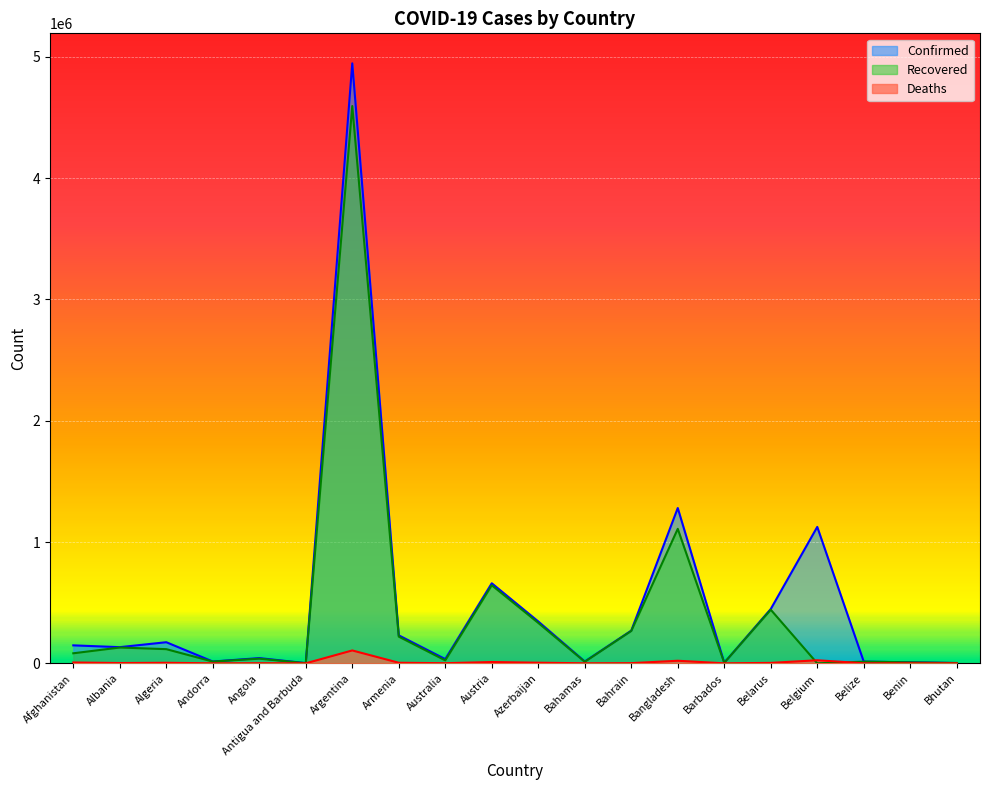

Where does the Recovered series first go above 82586?

Albania